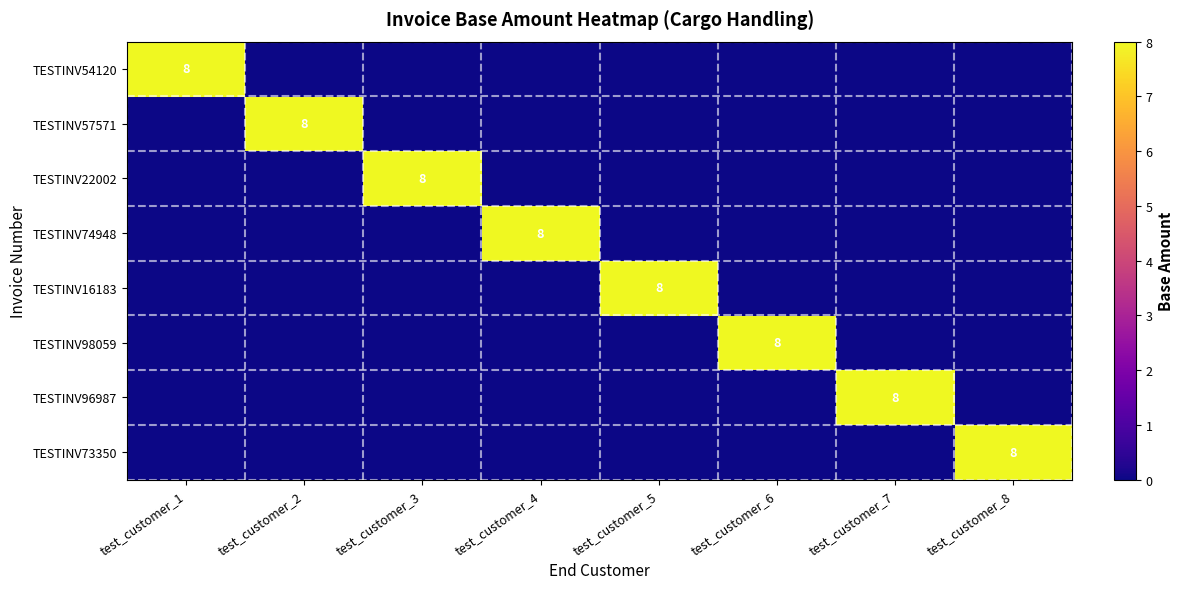

Which series changed the most between test_customer_7 and test_customer_8?

TESTINV96987